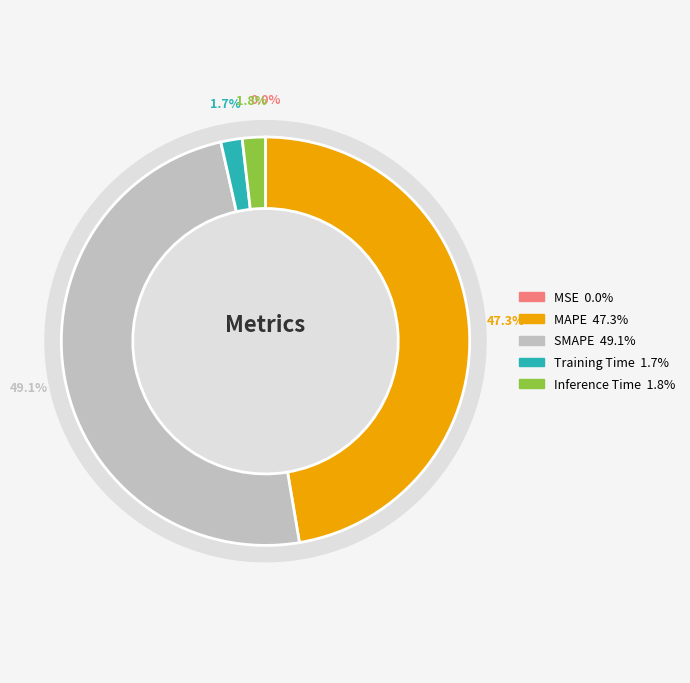

To the nearest percent, what is the difference between the largest and smallest slice percentages?

49%